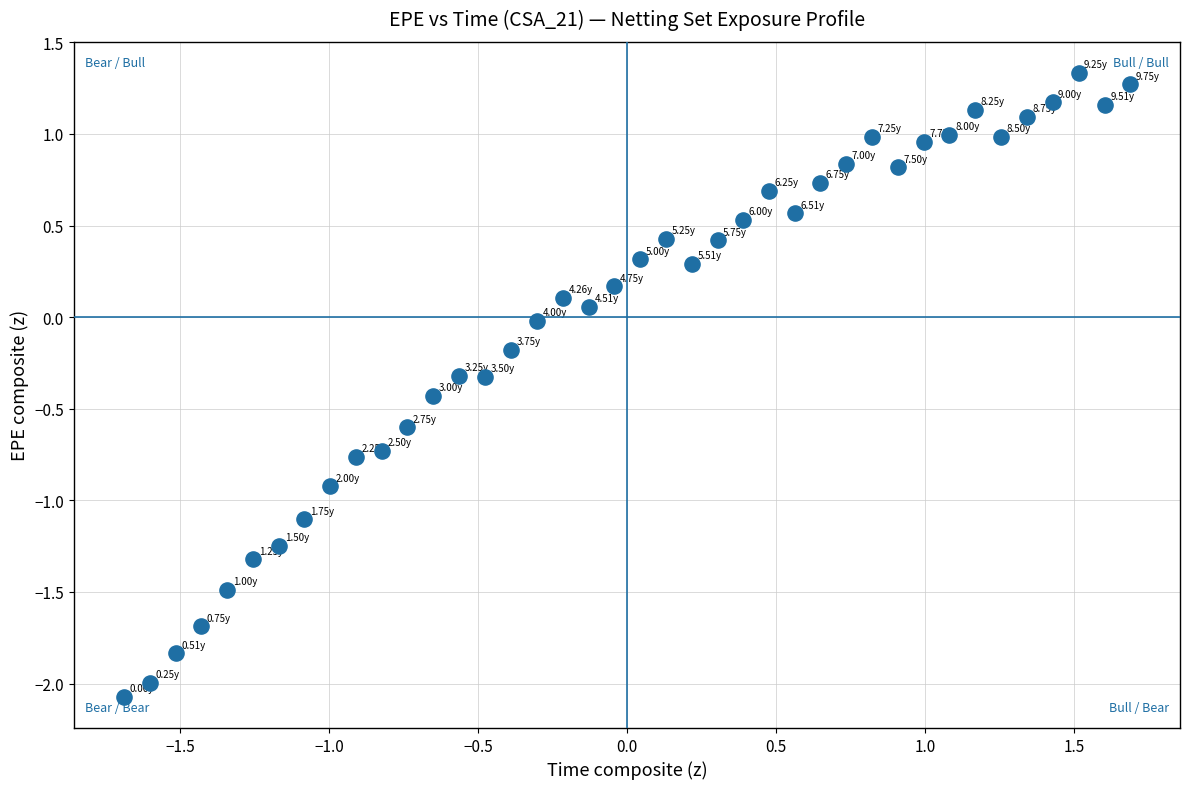

What is the range of X values (max minus min)?

3.4